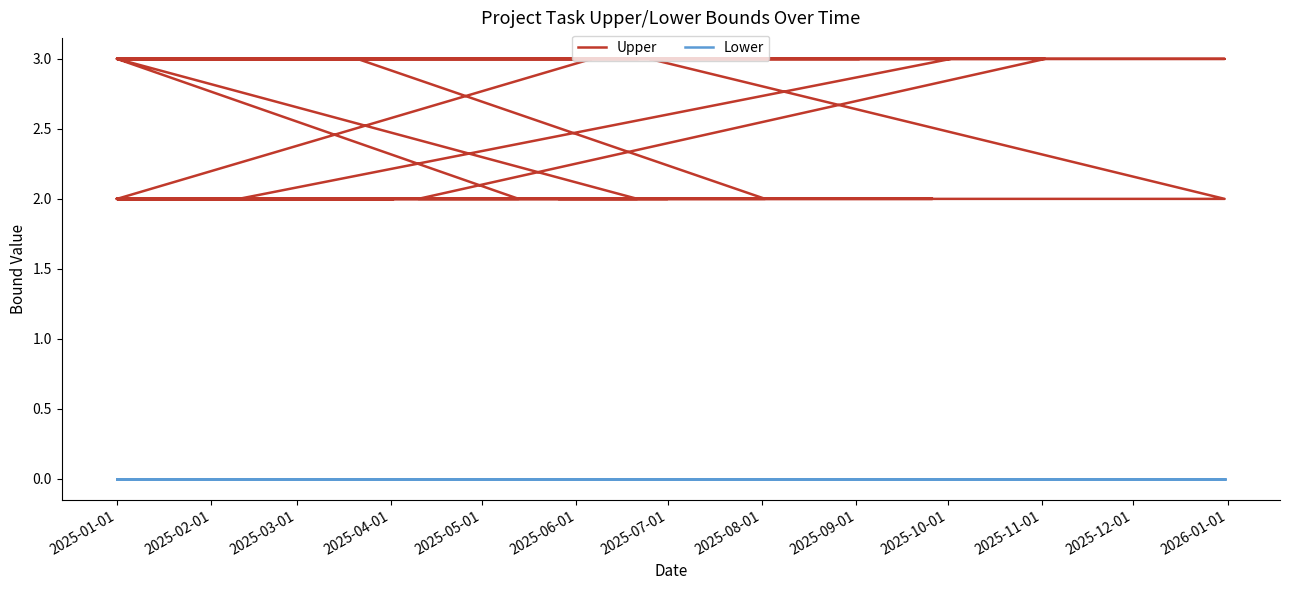

At which label does Lower reach its minimum?

2025-01-01